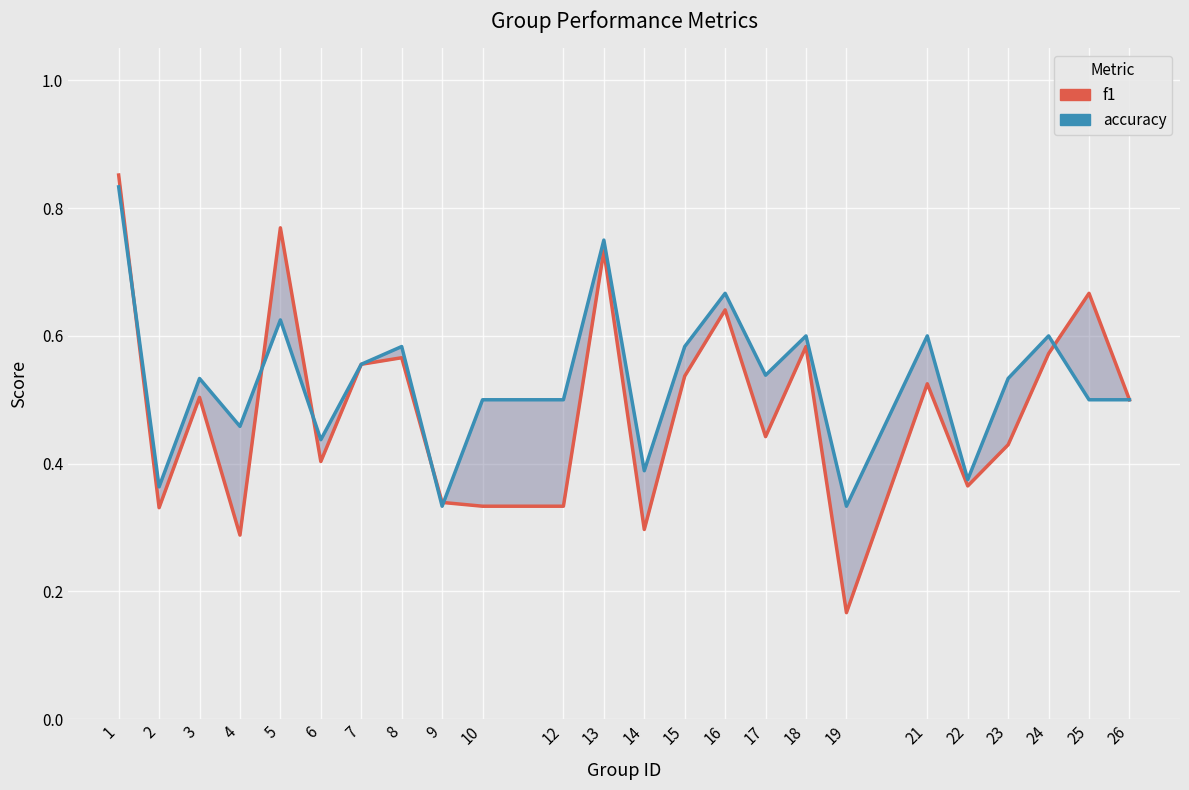

Where is the first local minimum for f1?

2